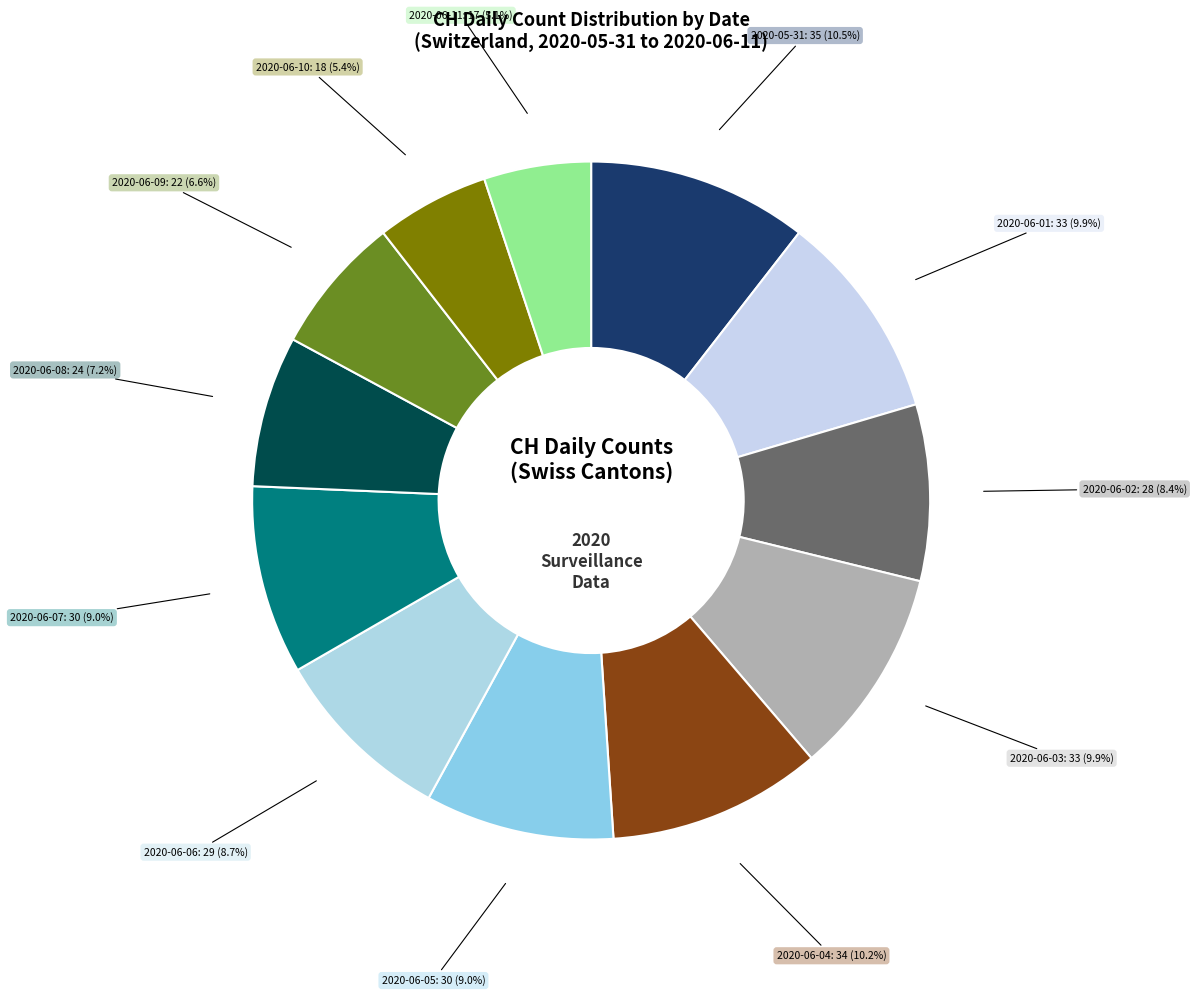

To the nearest percent, what is the difference between the largest and smallest slice percentages?

5%